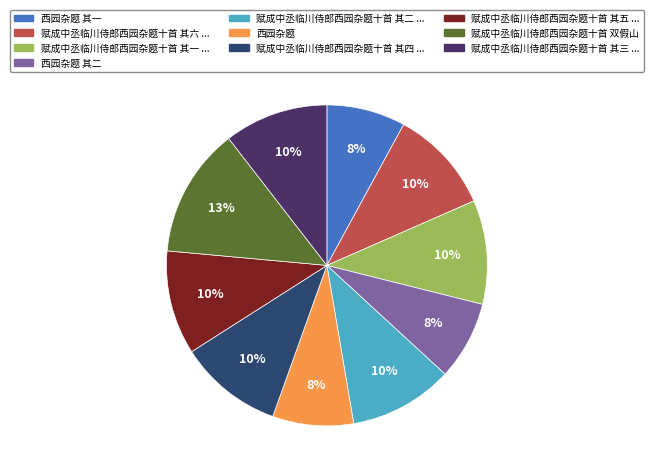

To the nearest percent, what is the difference between the largest and smallest slice percentages?

5%